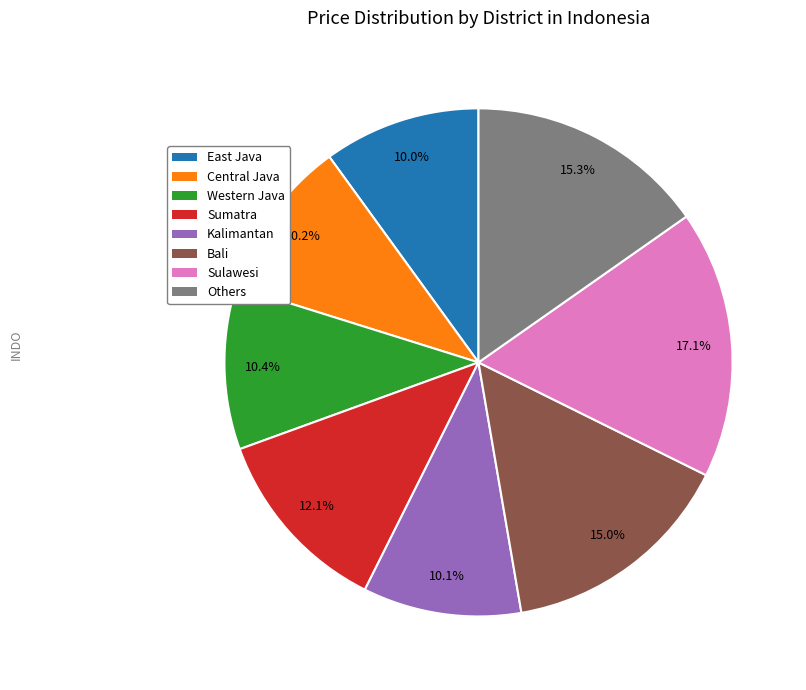

What percentage do Sulawesi and East Java together represent?

27.0%